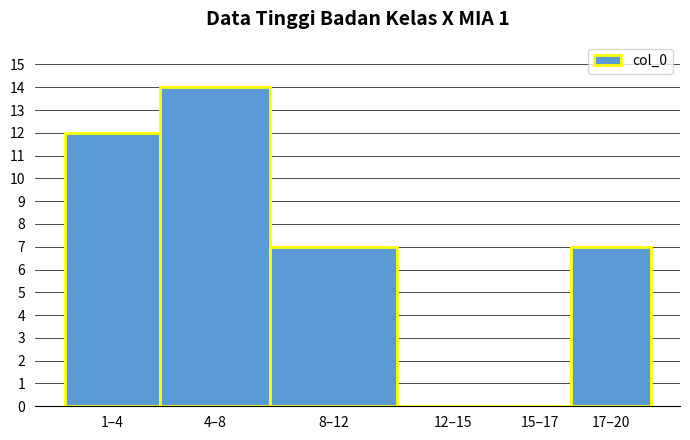

Reading right to left, extract all data points from this chart.

17–20=7	15–17=0	12–15=0	8–12=7	4–8=14	1–4=12